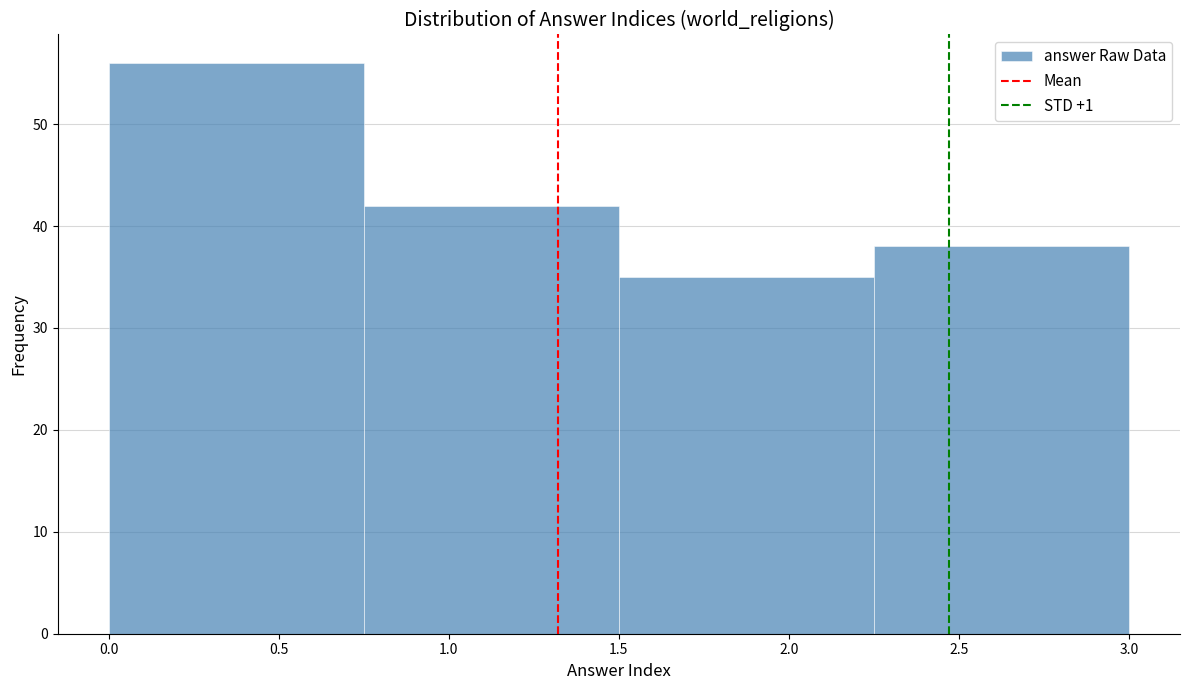

What is the height of the bar covering 0.00 to 0.75 on the x-axis? The values are not printed on the chart, so give them approximately, as read against the axis.

56